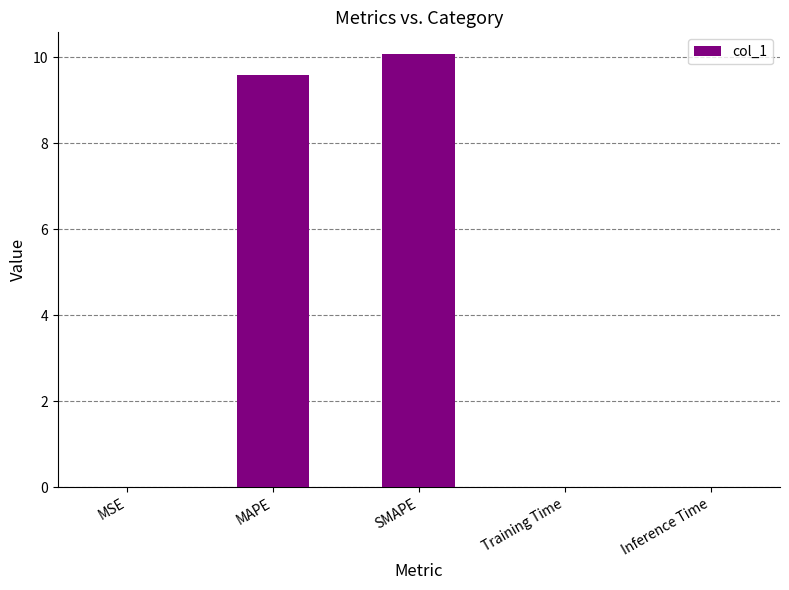

At which category does the chart reach its peak across all series?

SMAPE